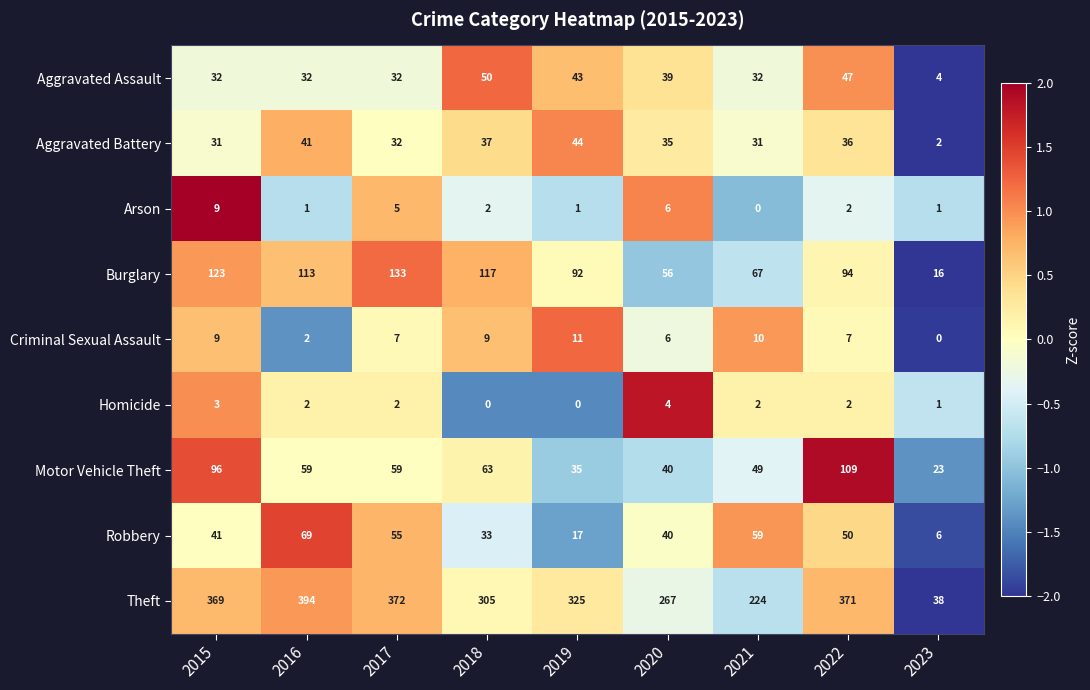

Which series has the largest total across all categories?

Theft